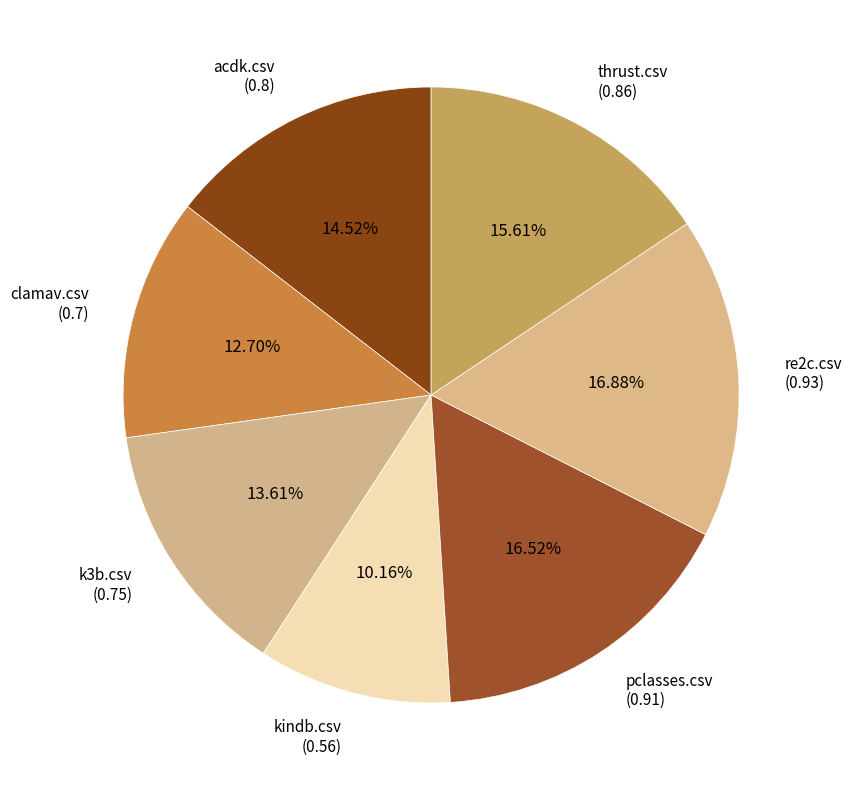

Which category has the smallest portion of the pie?

kindb.csv